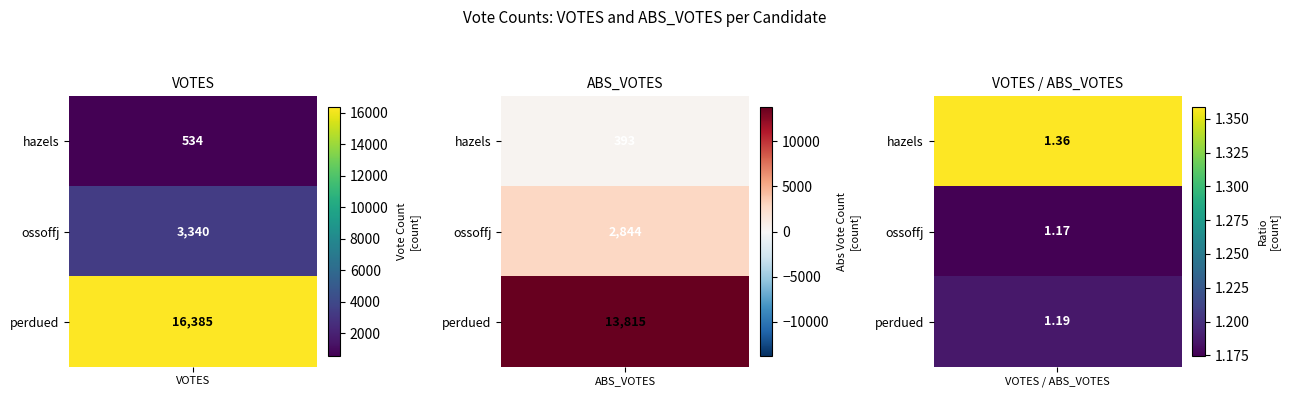

What is the difference between the maximum and minimum values in the ossoffj series?

496